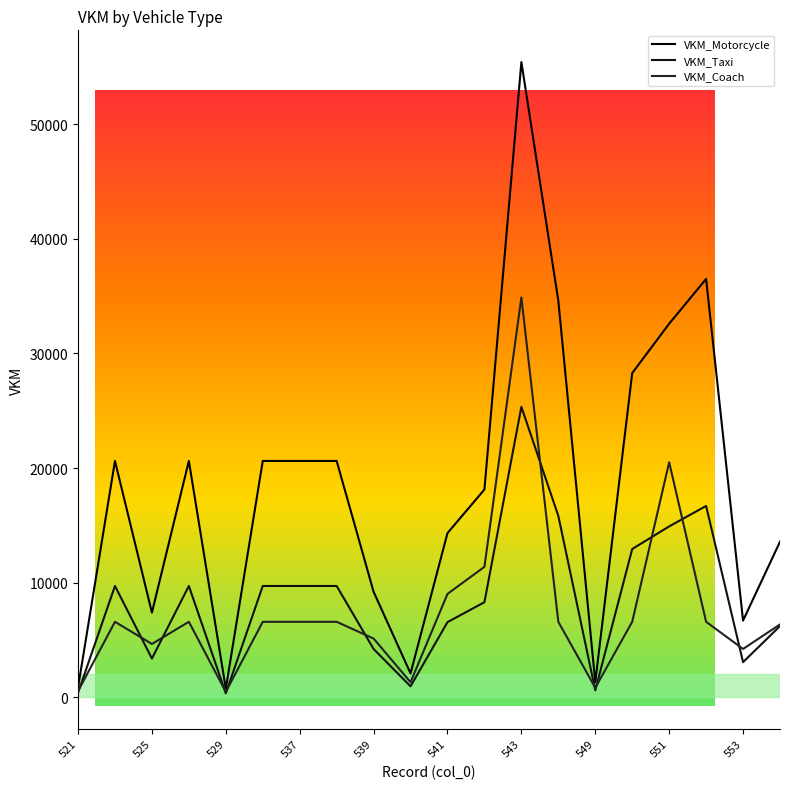

Is it true that VKM_Coach equals 7027.5 at 525?

False